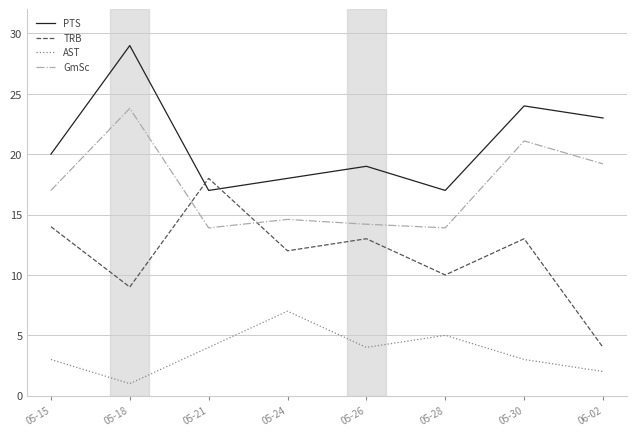

Which category has the highest value in the PTS series?

05-18